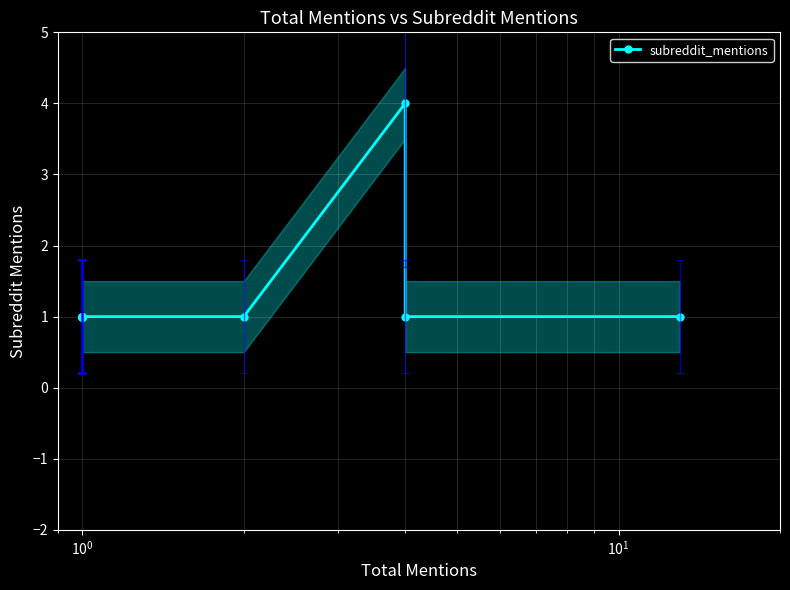

Does the chart display data point markers on the line(s)?

Yes